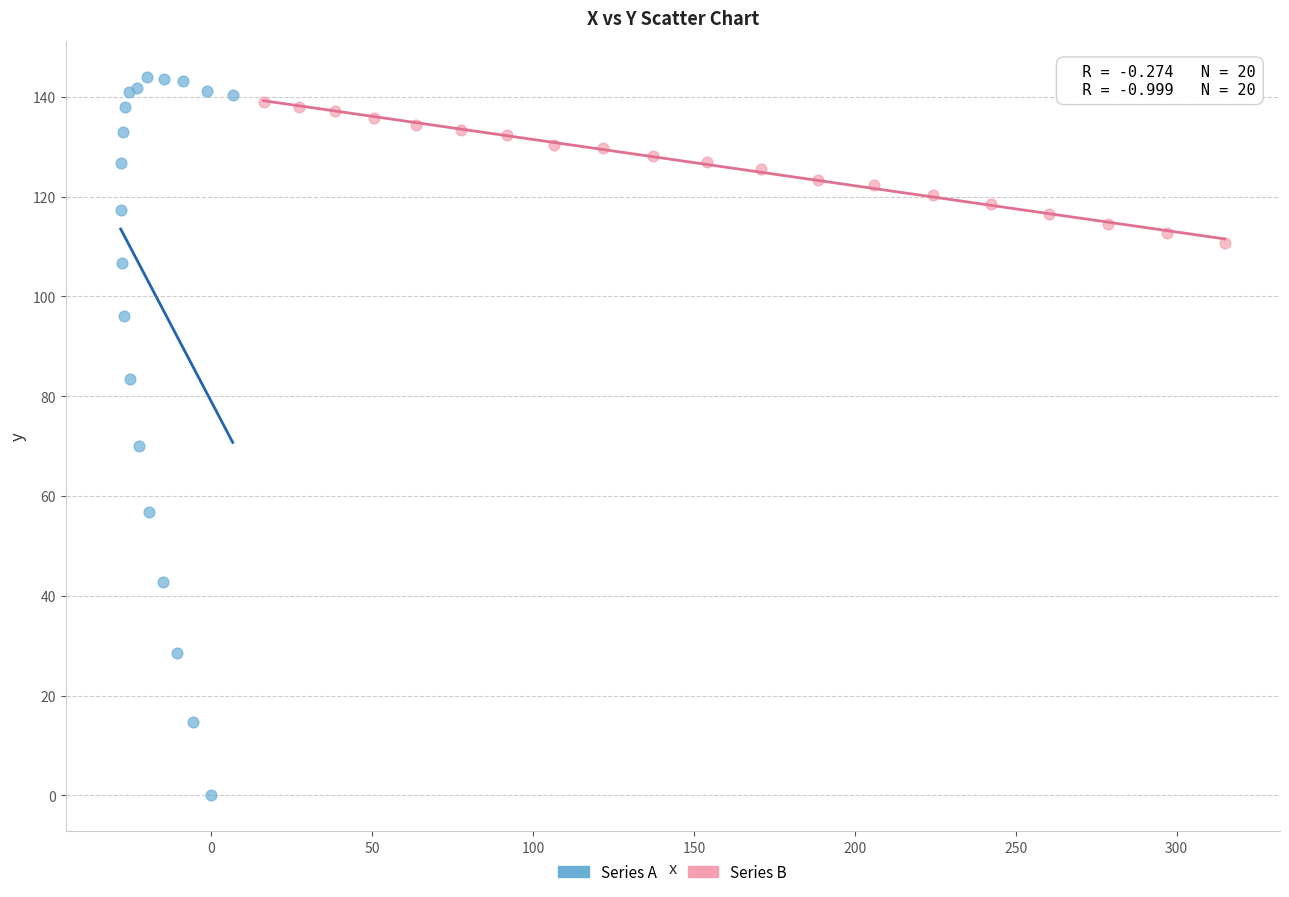

What are all the series names shown in the legend?

Series A, Series B